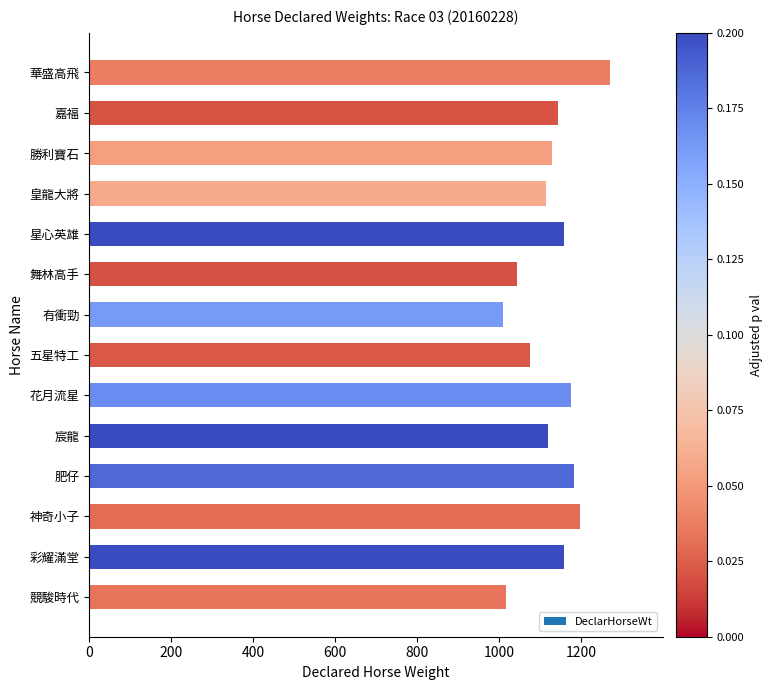

What is the maximum value shown in the chart?

1271